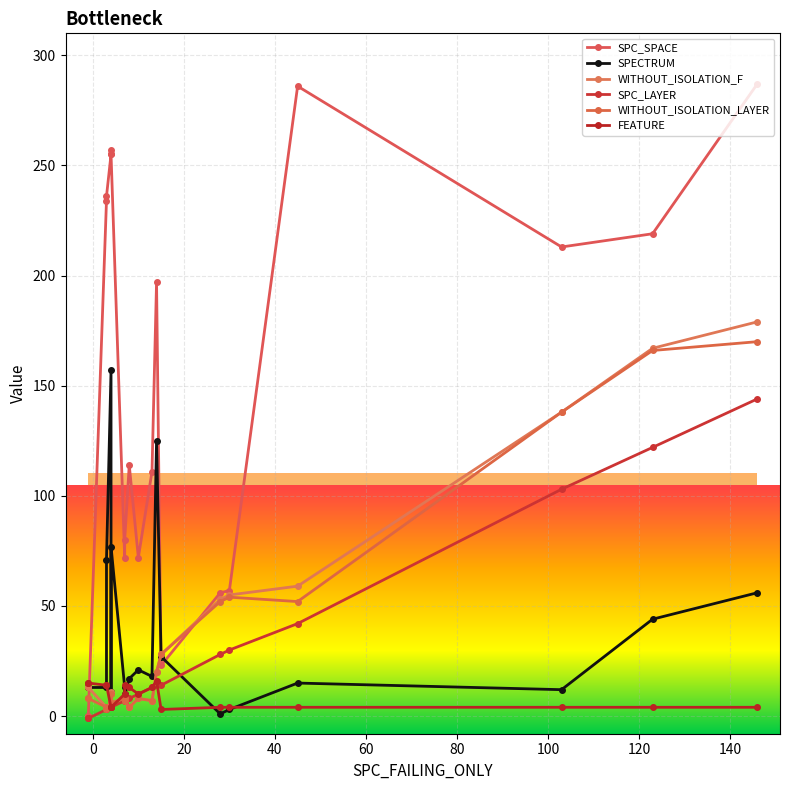

True or false: WITHOUT_ISOLATION_F and SPECTRUM intersect in this chart.

True